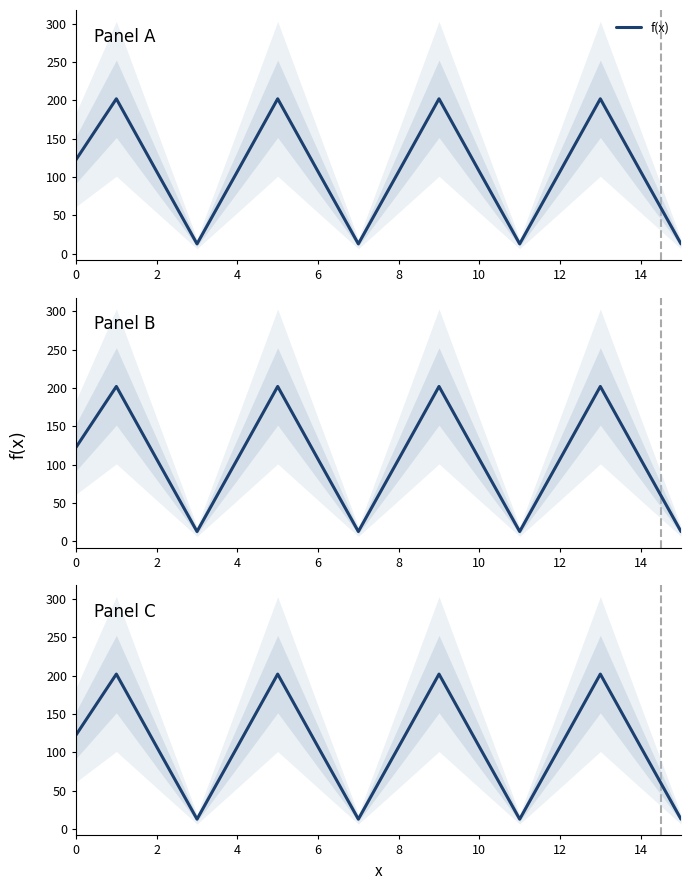

The value at 8 is 140.5. True or false?

False